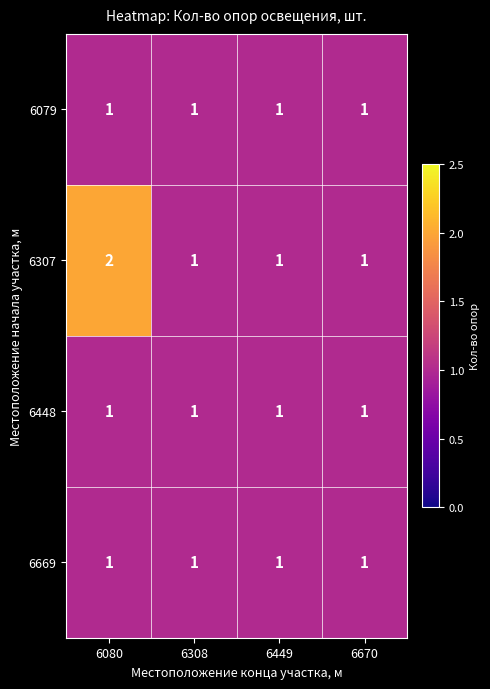

At which category does the chart reach its peak across all series?

6080